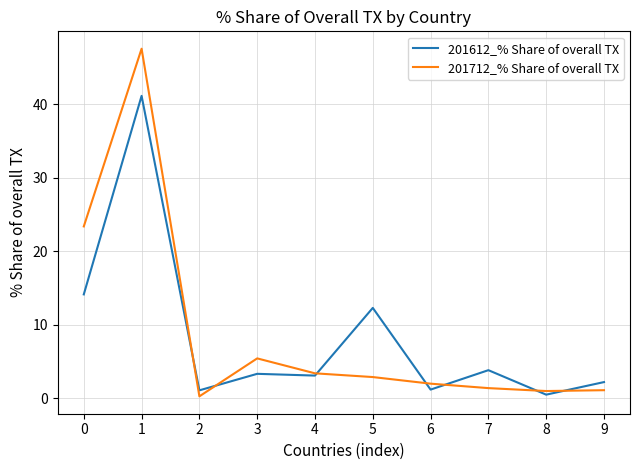

Is the value of 201712_% Share of overall TX at 3 greater than the value of 201612_% Share of overall TX at 2?

Yes